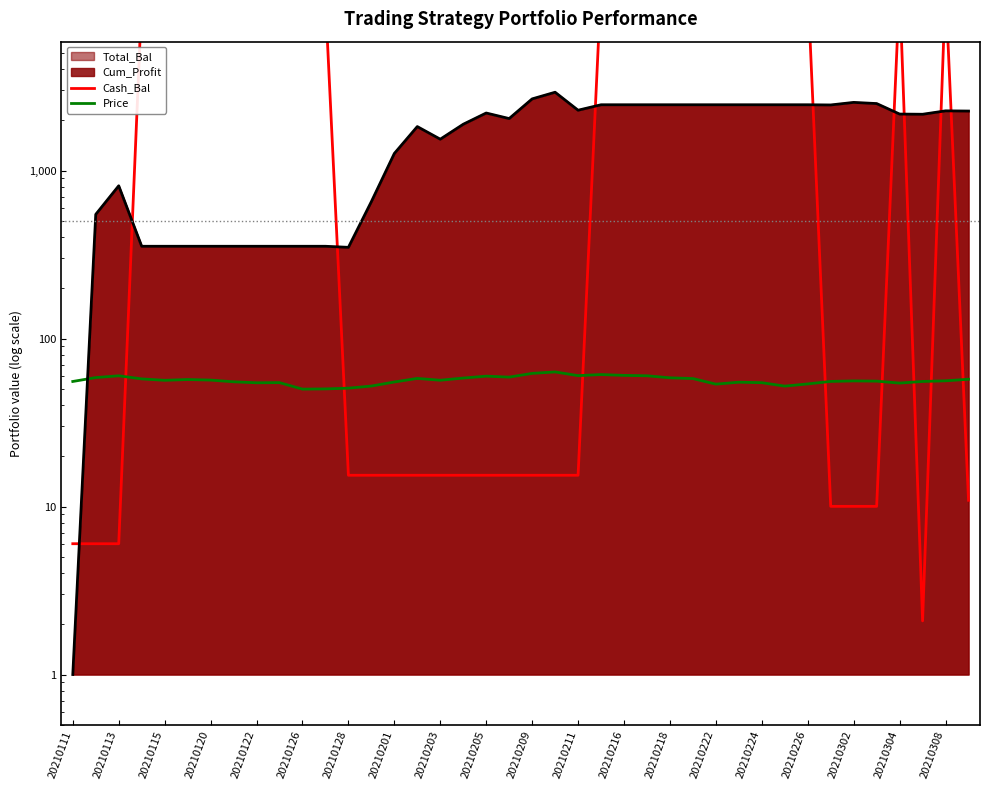

True or false: Cash_Bal has a value of 12457.2 at 27.

True